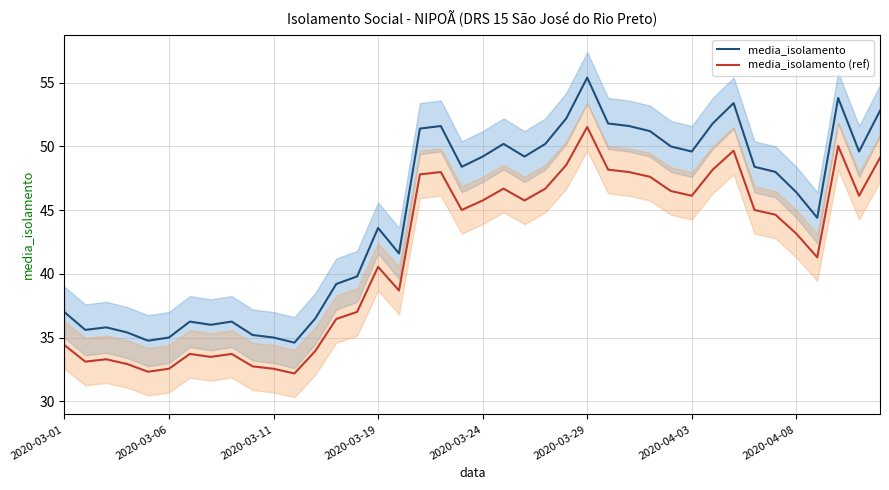

What is the total value across all series at 38?

95.7